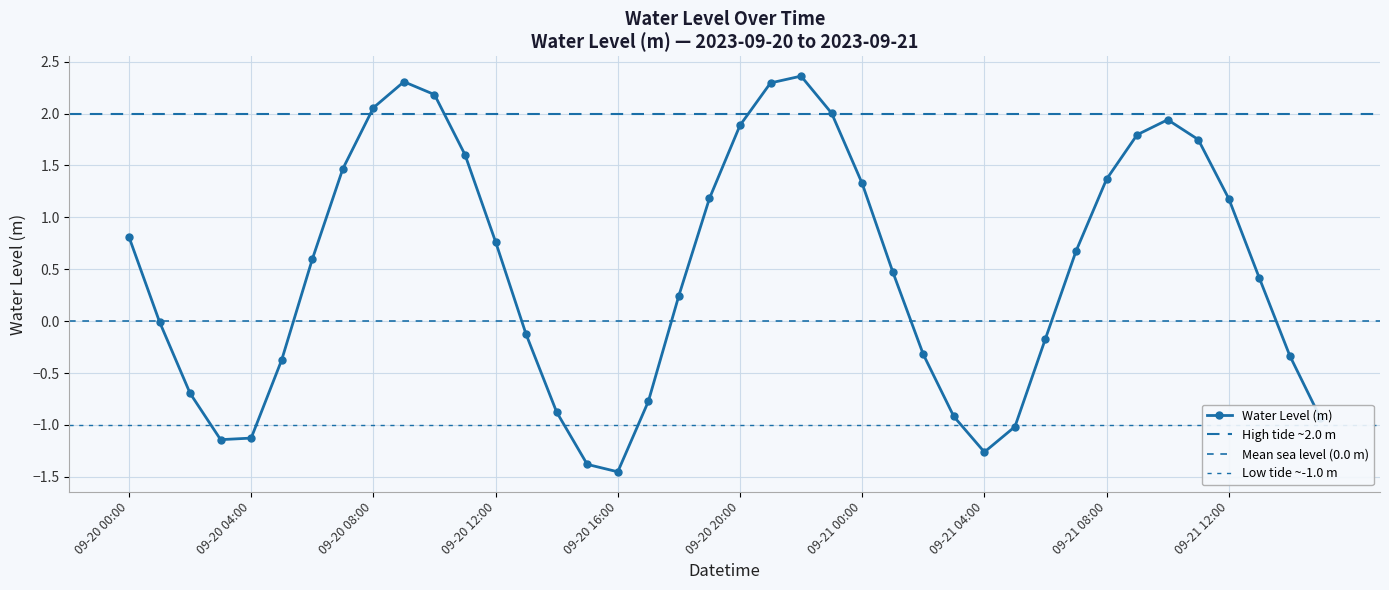

What is the value of the 9th point from the left?

2.1